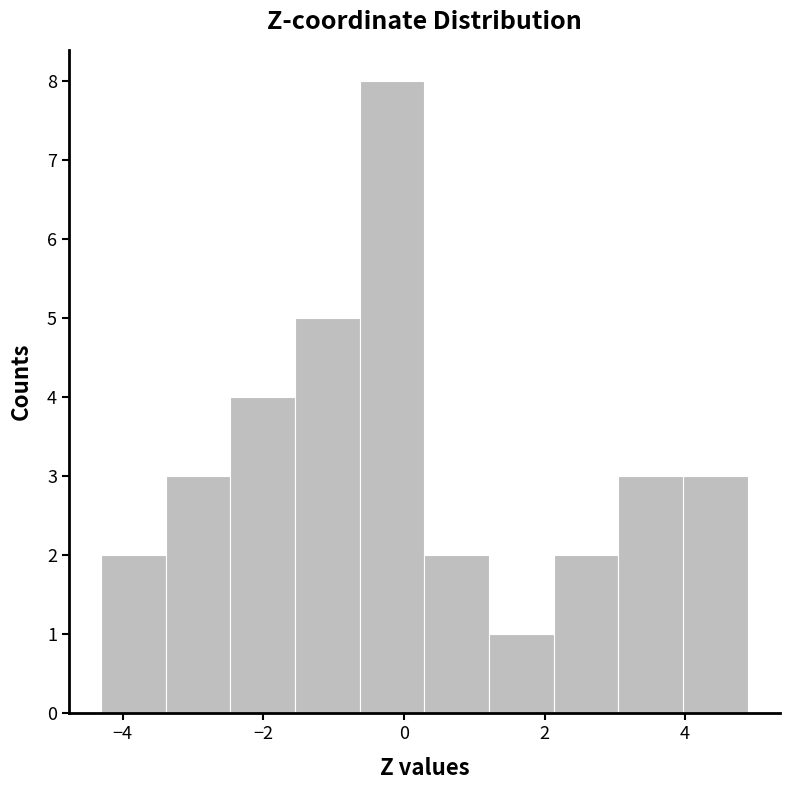

Over which range of the x-axis is the bar tallest?

-0.6 to 0.2